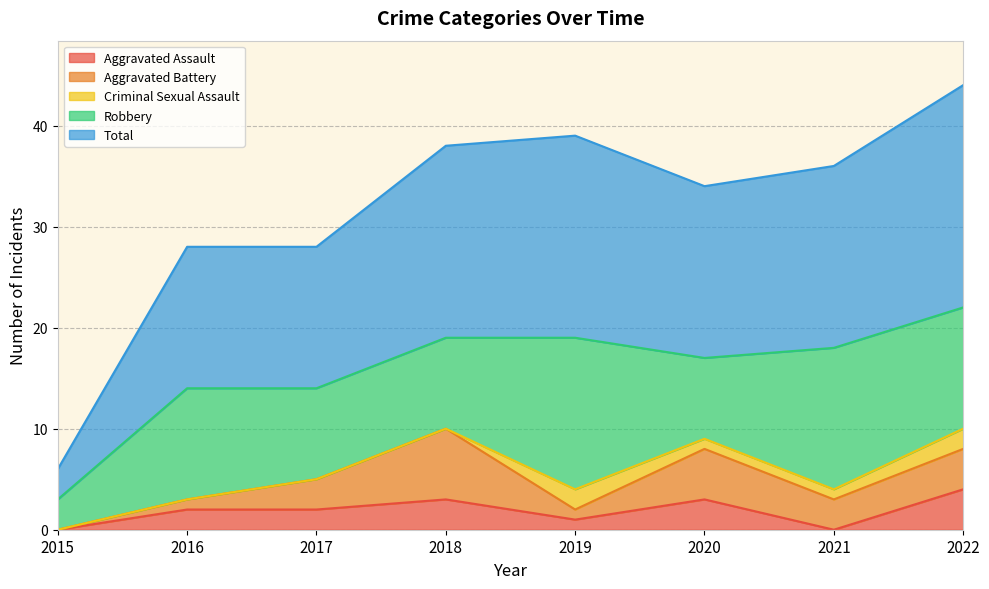

How many lines are shown in the chart?

5